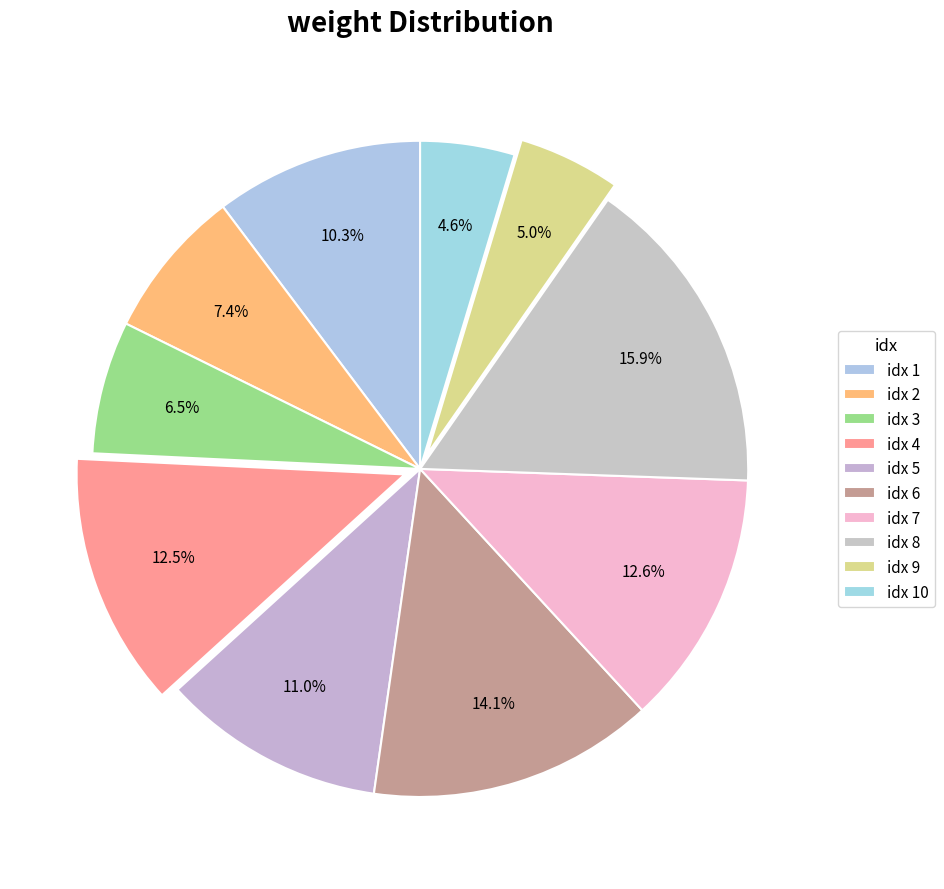

How many segments does this pie chart have?

10